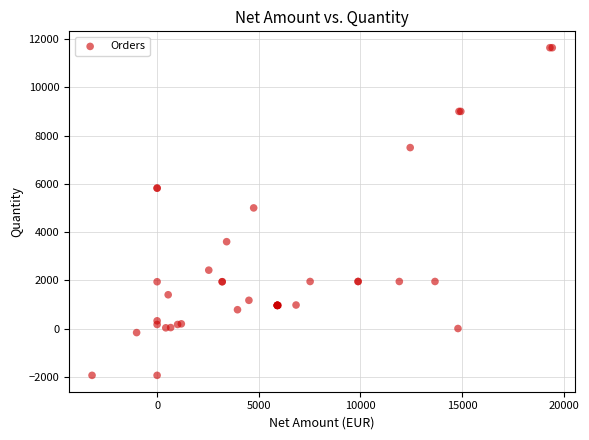

What Y value in the scatter plot is closest to 4850?

5000